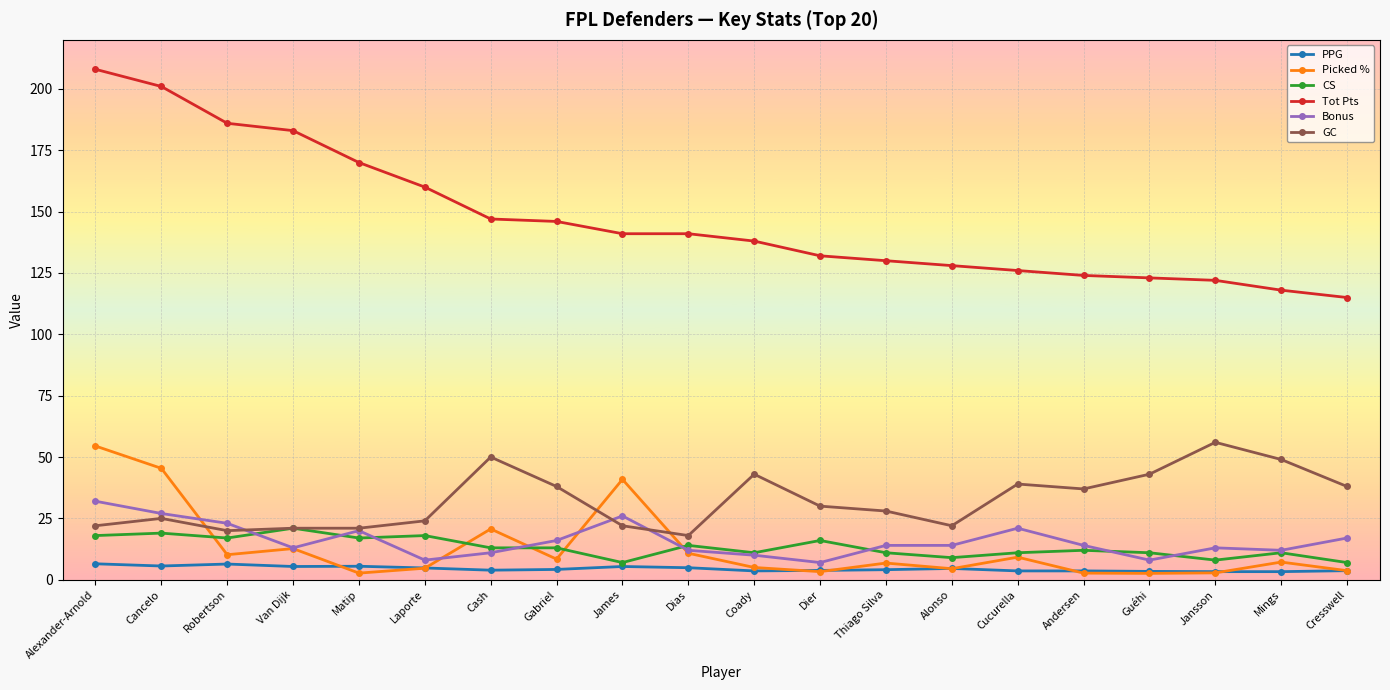

Which series has the largest range (max minus min)?

Tot Pts